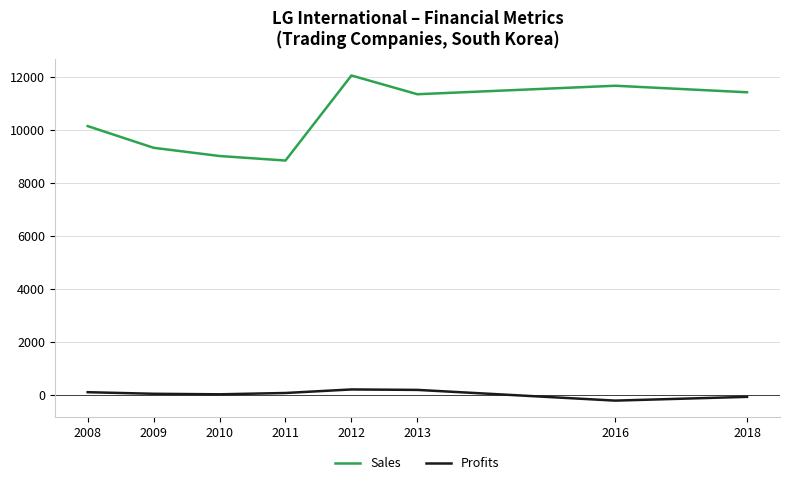

Which series has the widest spread of values?

Sales